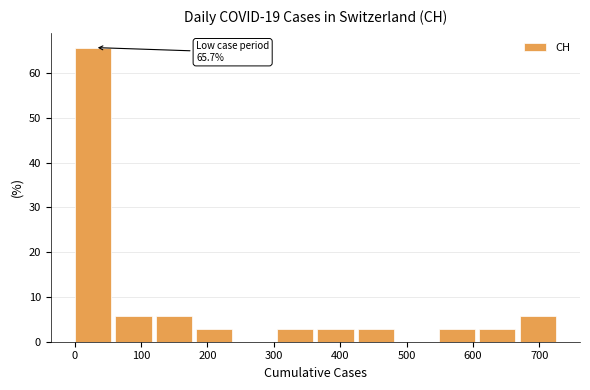

Which range on the x-axis has the tallest bar?

0 to 60